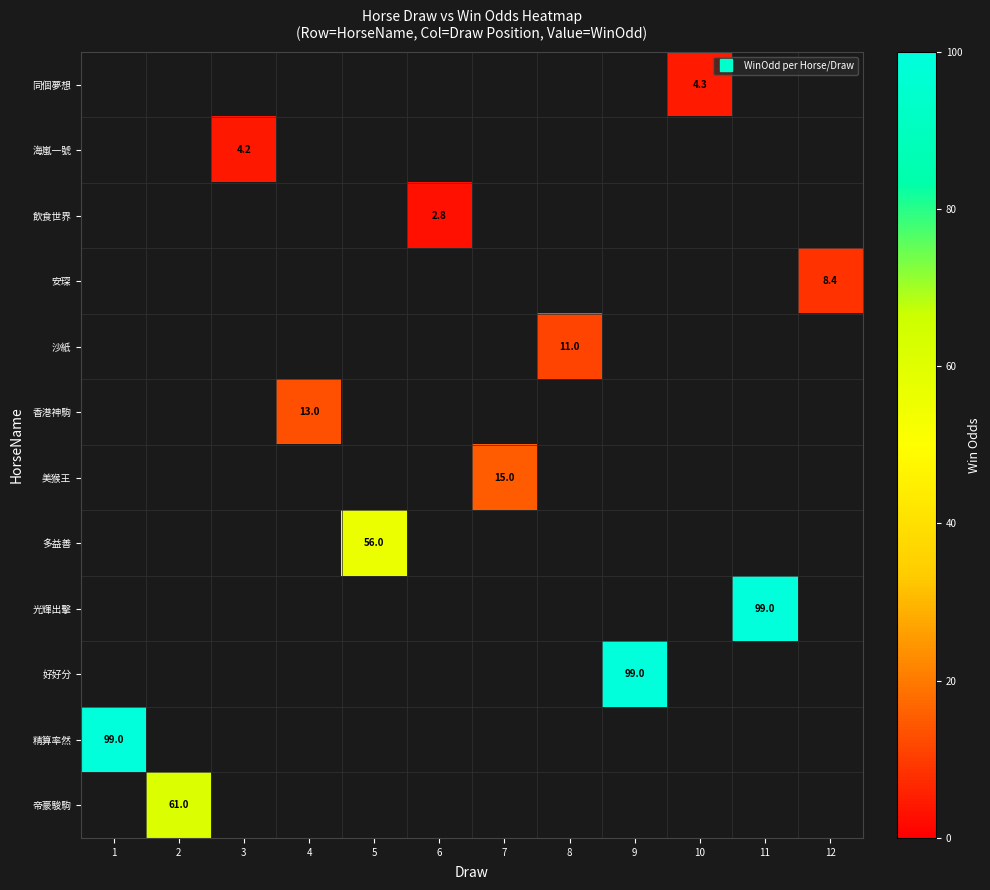

Which series has the largest range (max minus min)?

精算率然